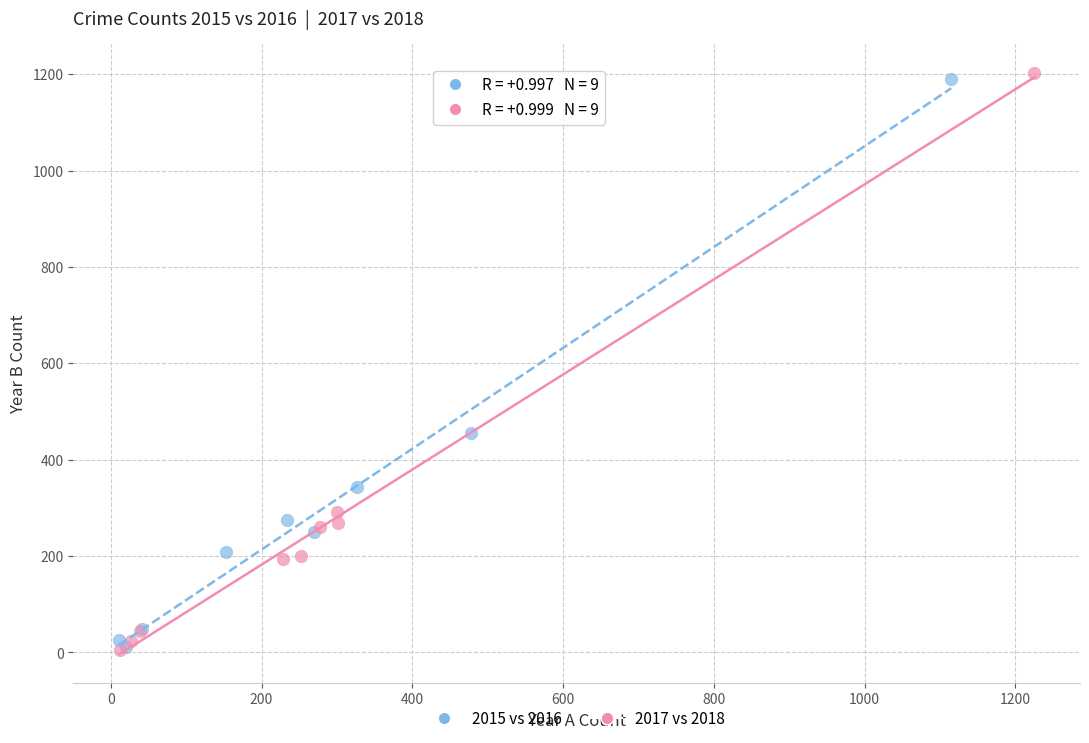

Which series has the largest Y range (max minus min)?

2017 vs 2018